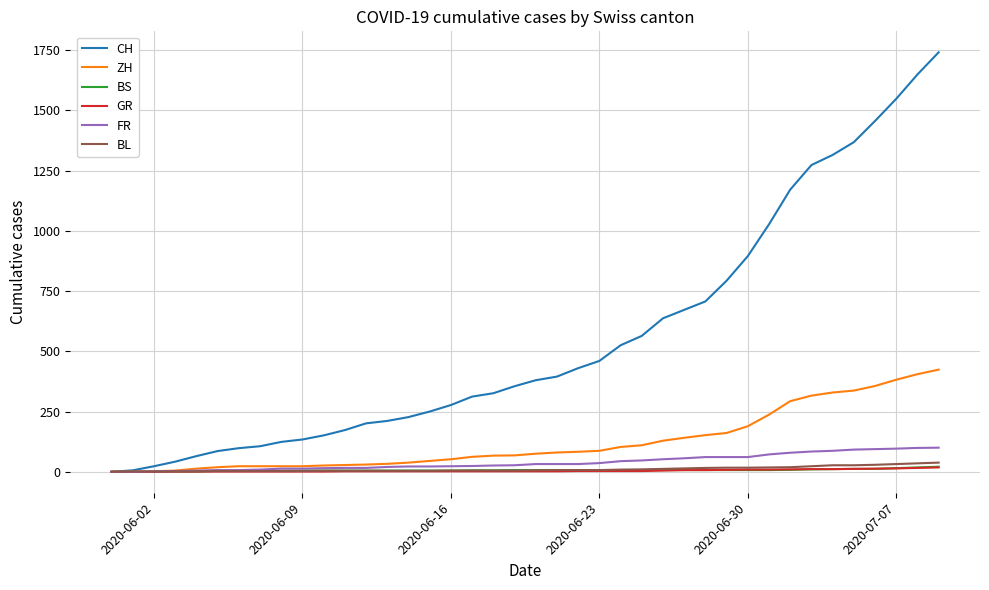

What is the maximum value for GR?

18